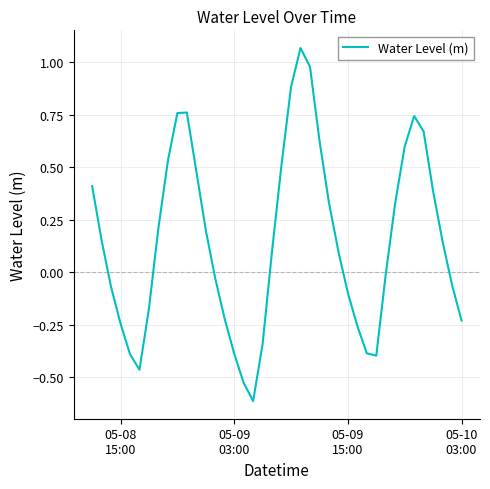

What is the smallest value displayed?

-0.6